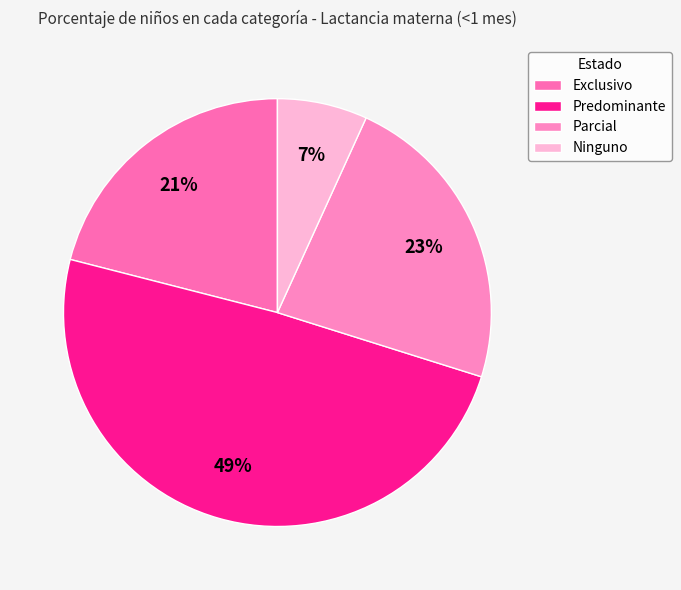

How many slices are in this pie chart?

4